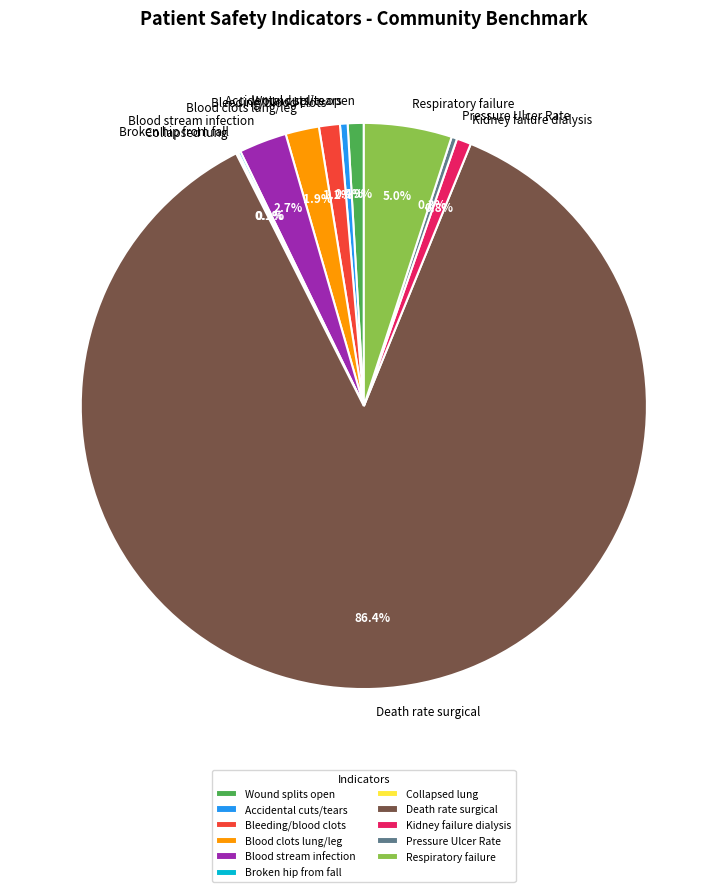

Approximately how many times larger is the value at Blood clots lung/leg compared to Wound splits open?

2.1